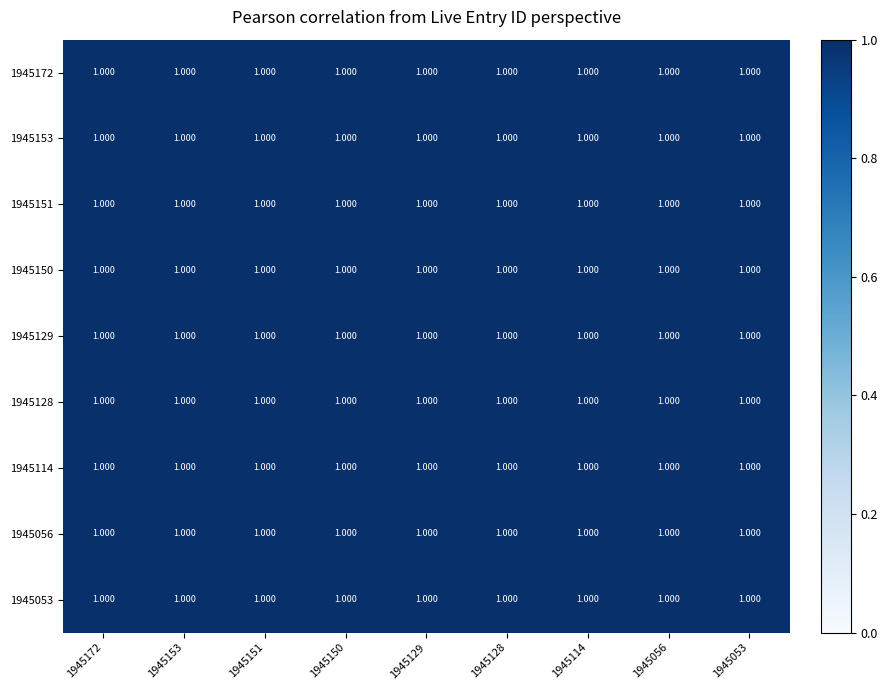

Read the 1945153 value at 1945151.

1.0